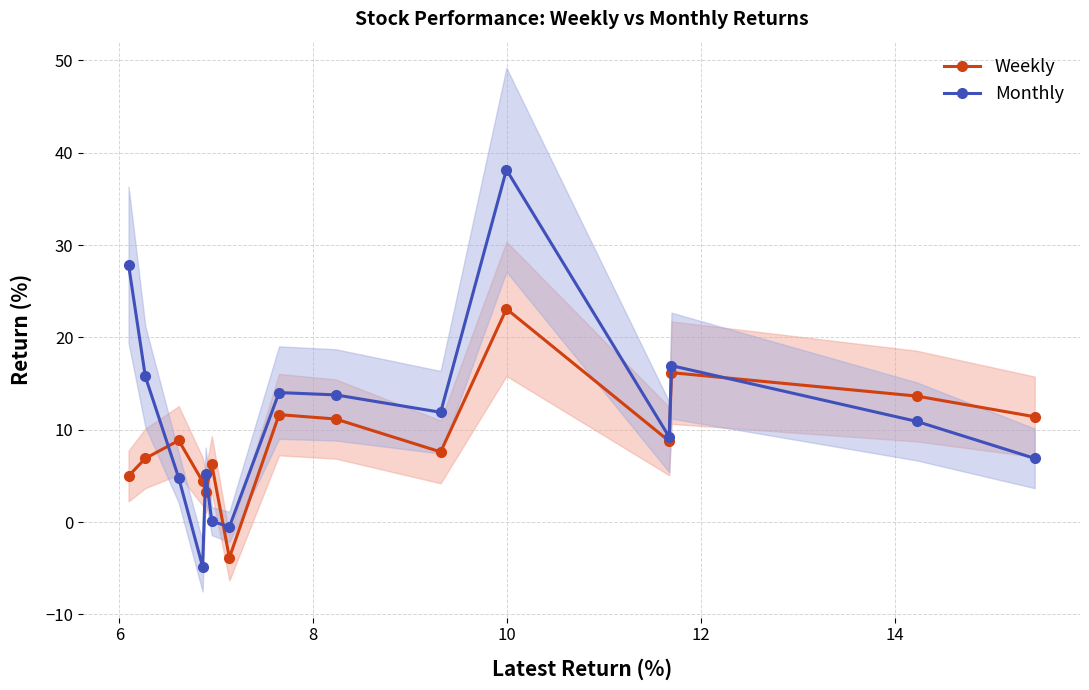

What is the sum of all Weekly values?

134.2